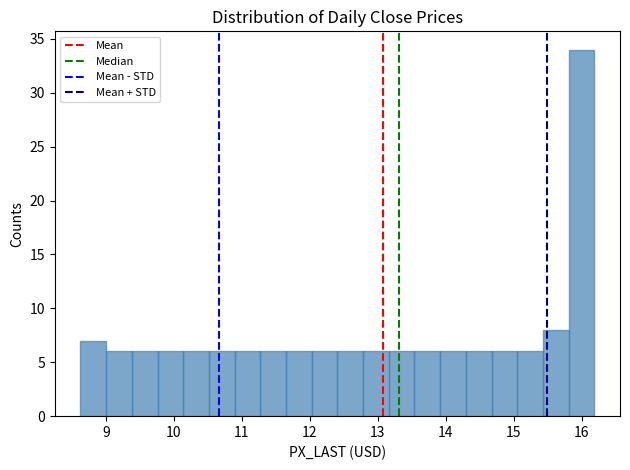

Read against the x-axis, roughly where is the centre of the tallest bar?

16.0